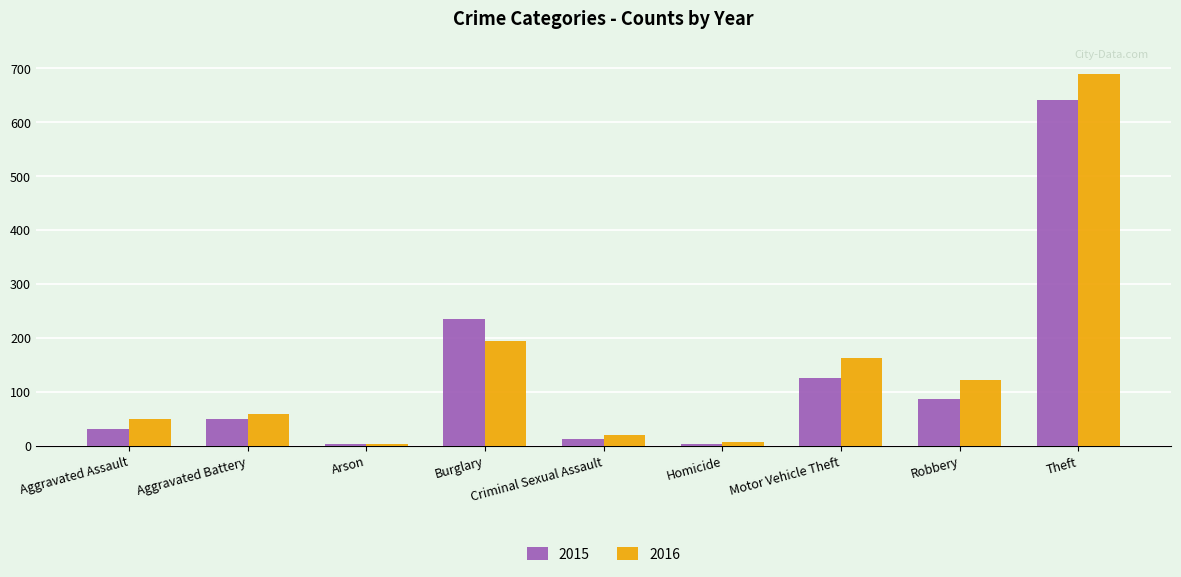

What is the spread (max minus min) of values at Motor Vehicle Theft?

38